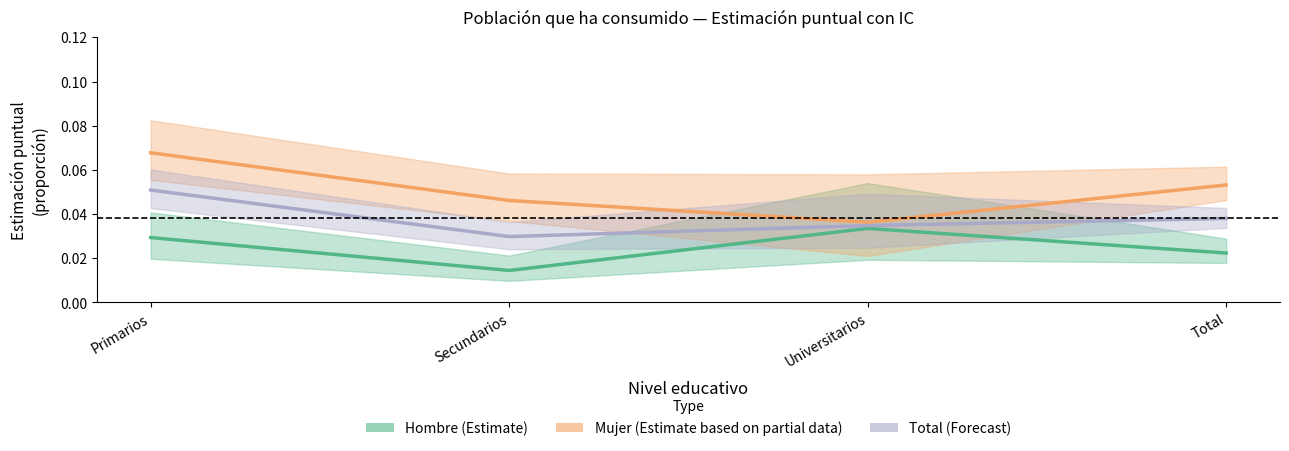

What is the label of the 2nd point from the left?

Secundarios